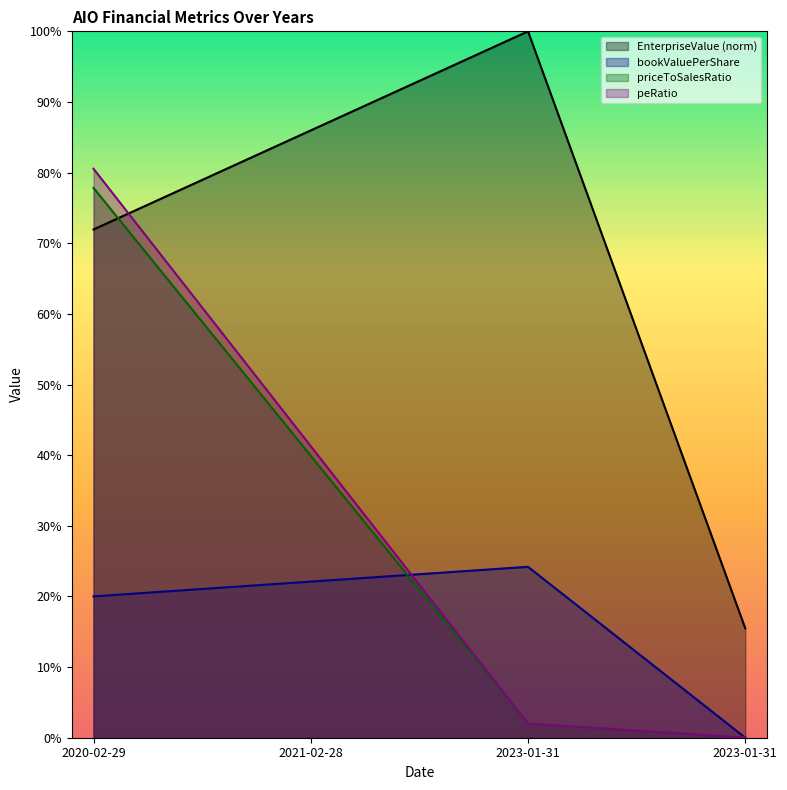

Rank the series by their maximum value, from lowest to highest.

bookValuePerShare, priceToSalesRatio, peRatio, EnterpriseValue (norm)